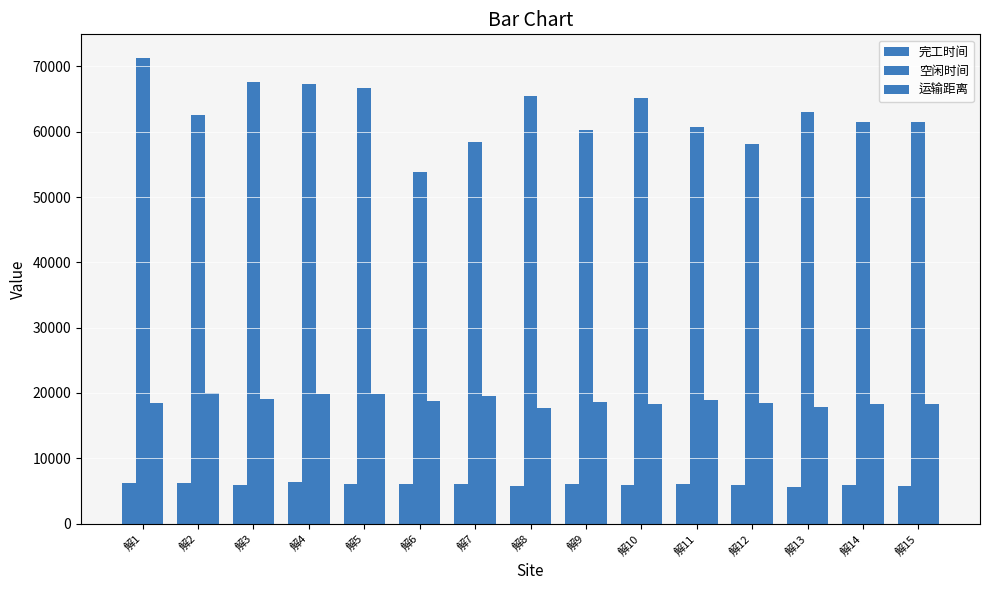

How many data points does each series have?

15